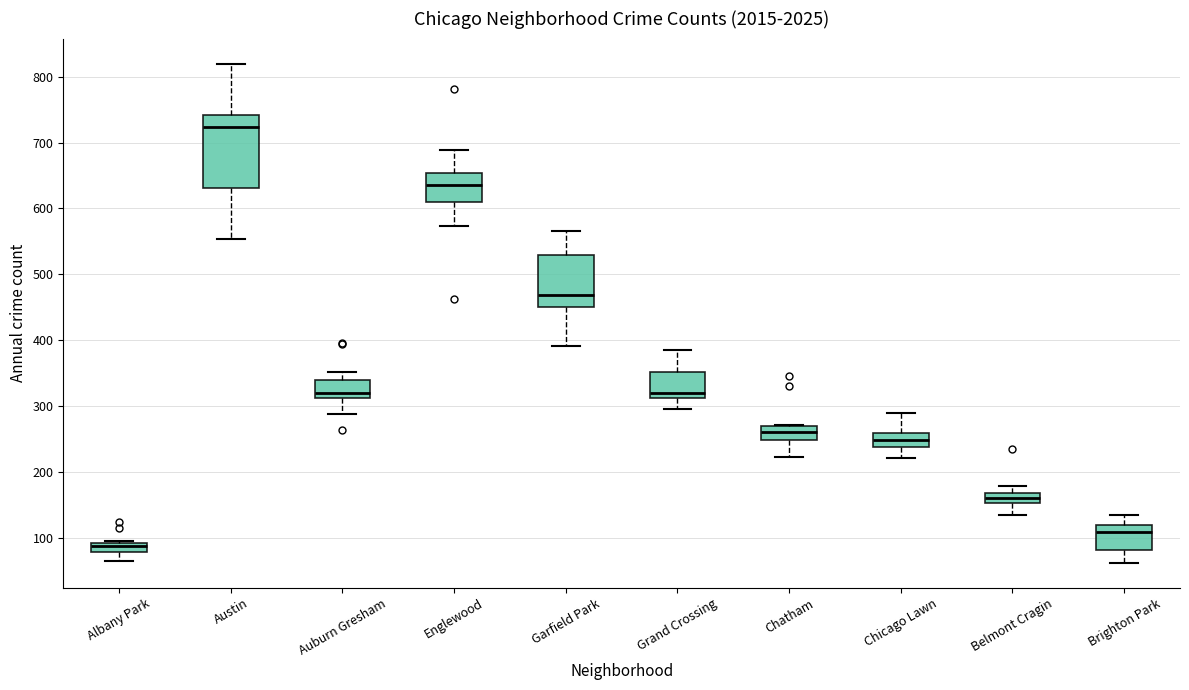

Where is the upper edge of the box for Garfield Park on the y-axis? The values are not printed on the chart, so give them approximately, as read against the axis.

530